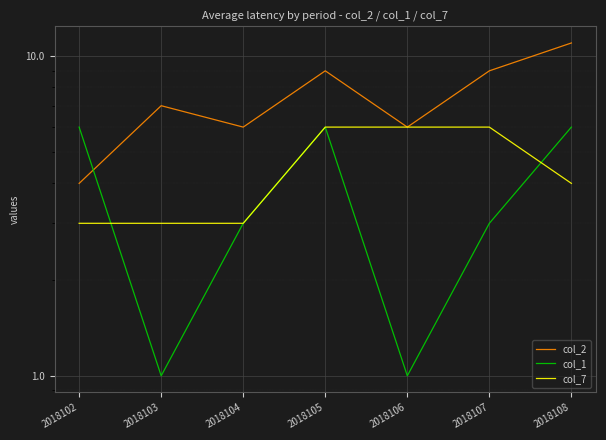

At which category is the sum across all series the highest?

2018105